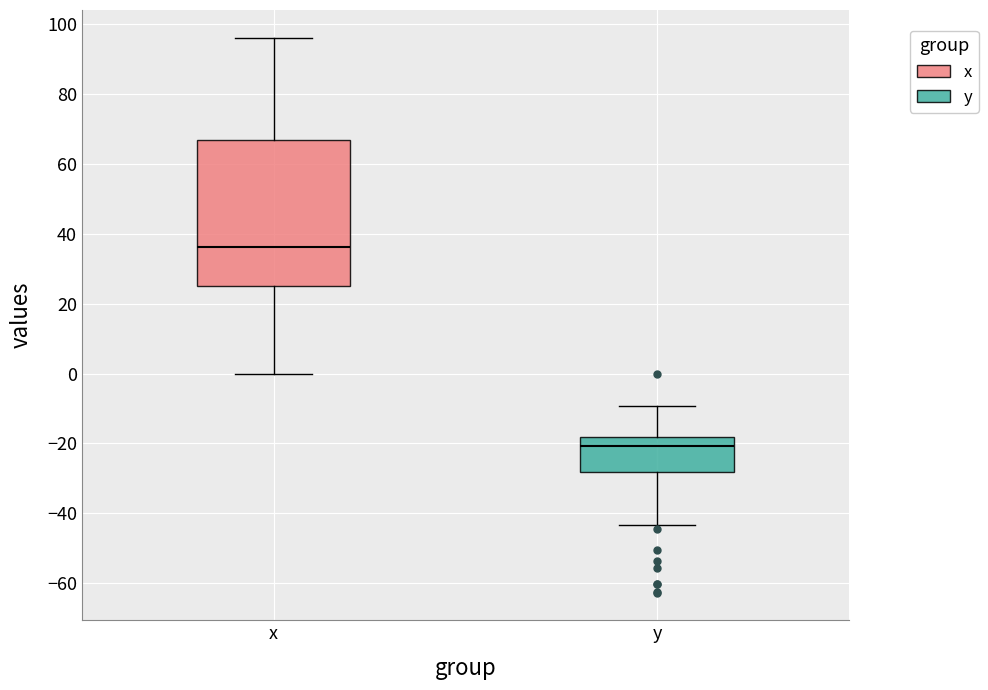

Reading left to right, transcribe this box plot: for each box, give where its median line is, the range the box spans, and where its two whiskers end, as read against the y-axis. The values are not printed on the chart, so give them approximately, as read against the axis.

x: median 36, box 26 to 66, whiskers 0 to 96
y: median -20, box -28 to -18, whiskers -44 to -10